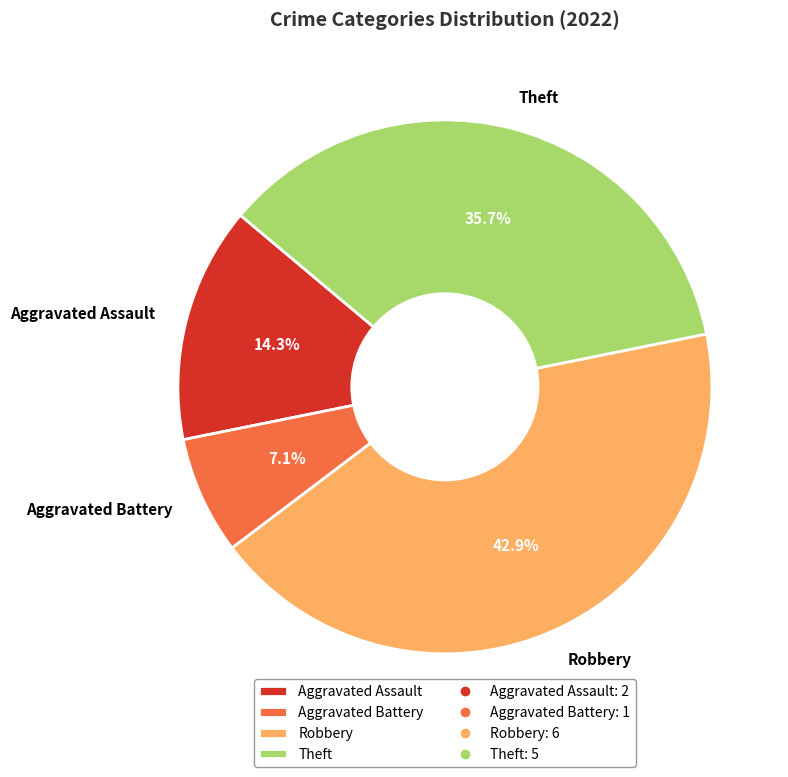

What is the ratio of the value at Robbery to the value at Theft?

1.2